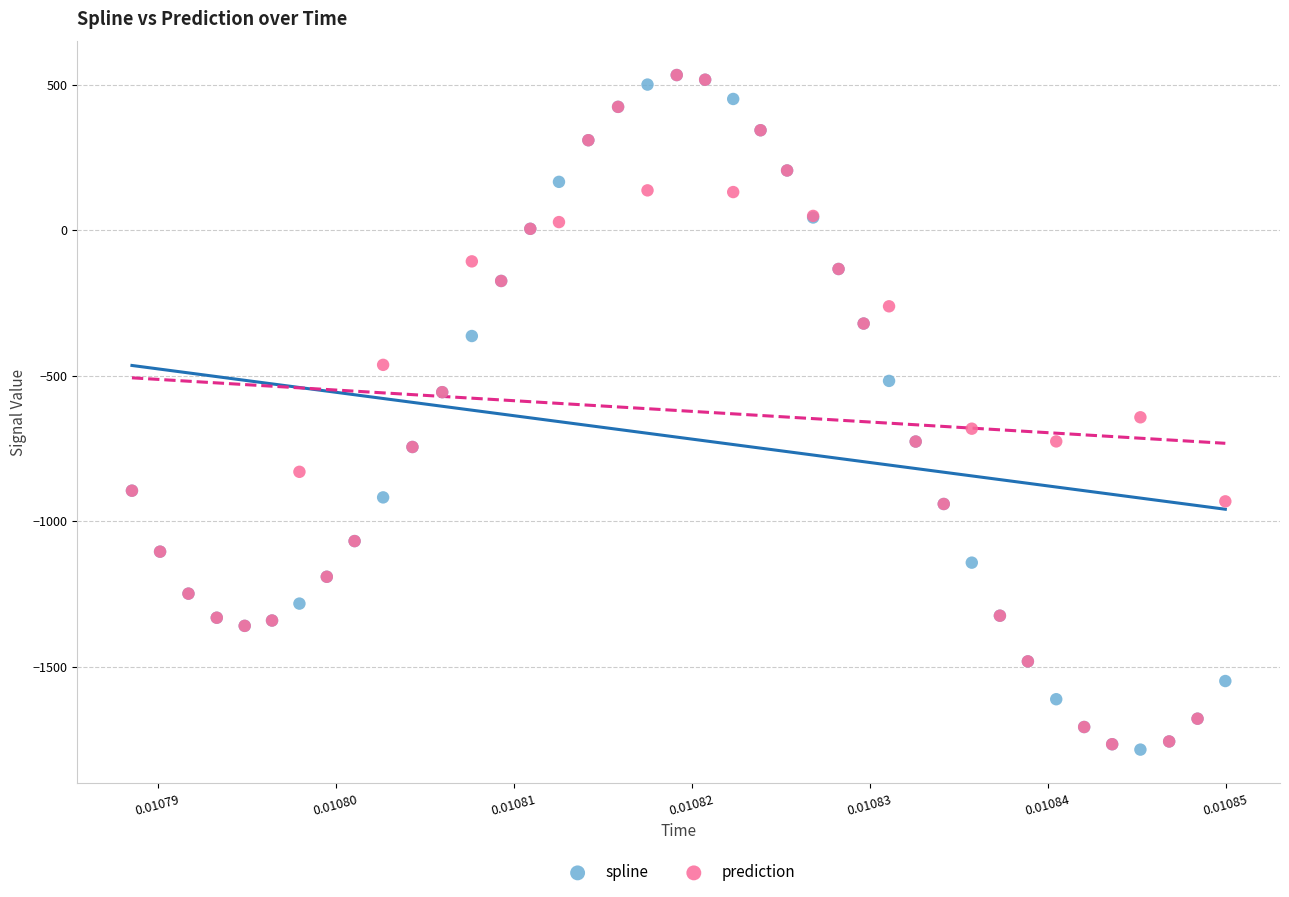

In the prediction series, what Y value is closest to -616?

-643.2